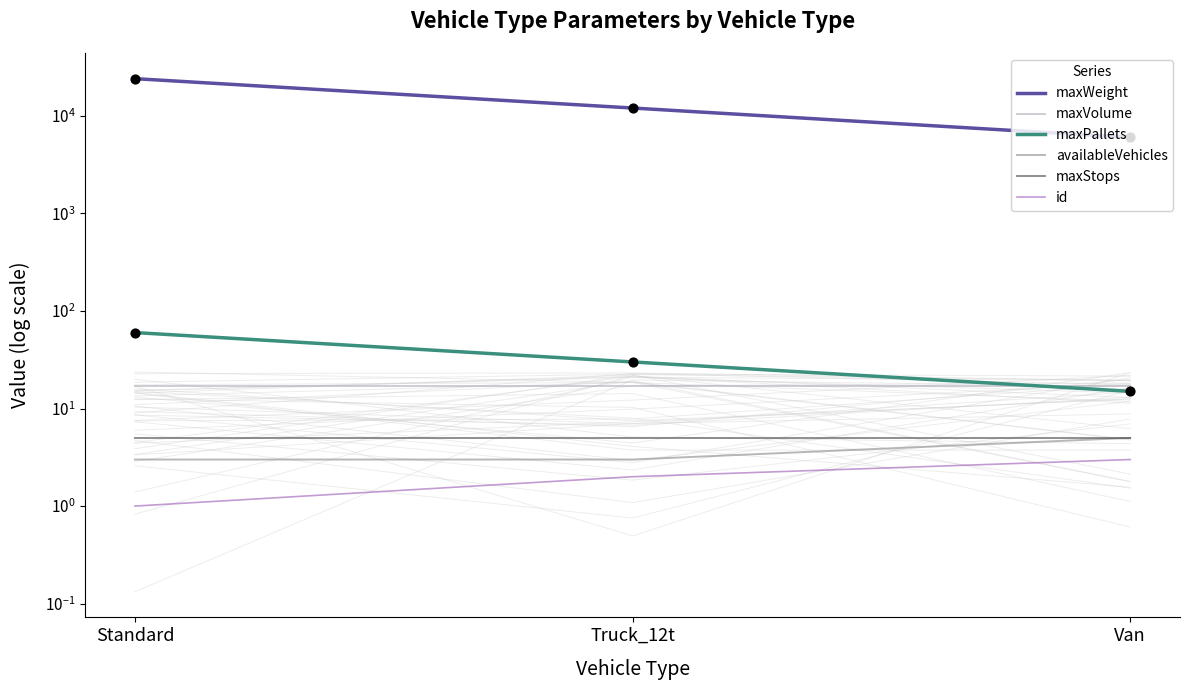

Is the value of maxVolume at Truck_12t greater than the value of maxStops at Van?

Yes